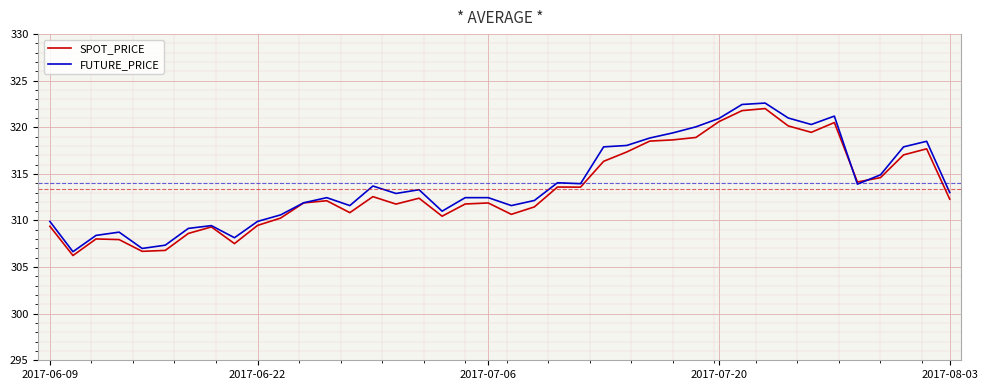

Which series has the widest spread of values?

FUTURE_PRICE